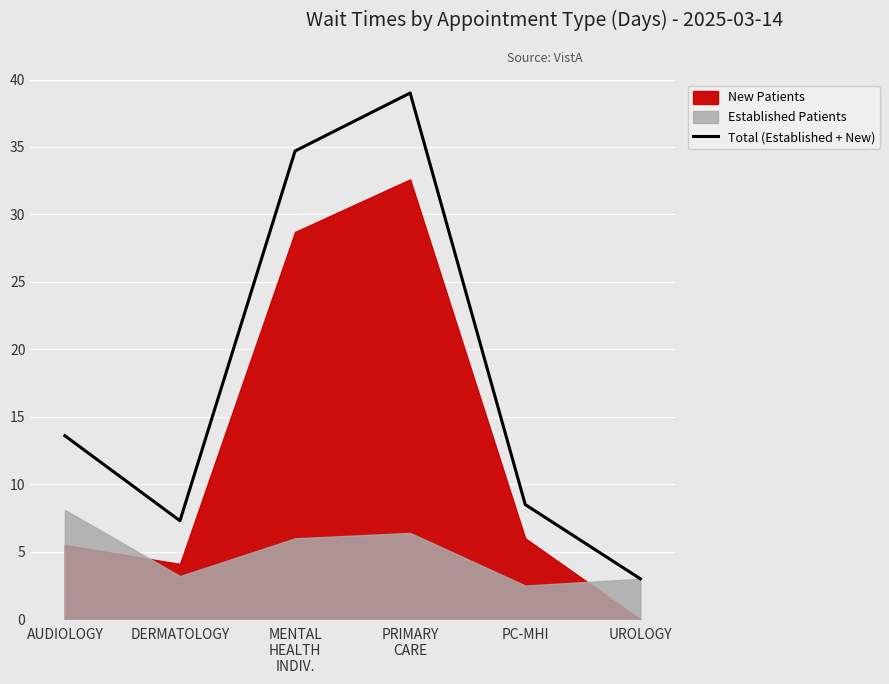

The value at MENTAL
HEALTH
INDIV. is 21.3. True or false?

False